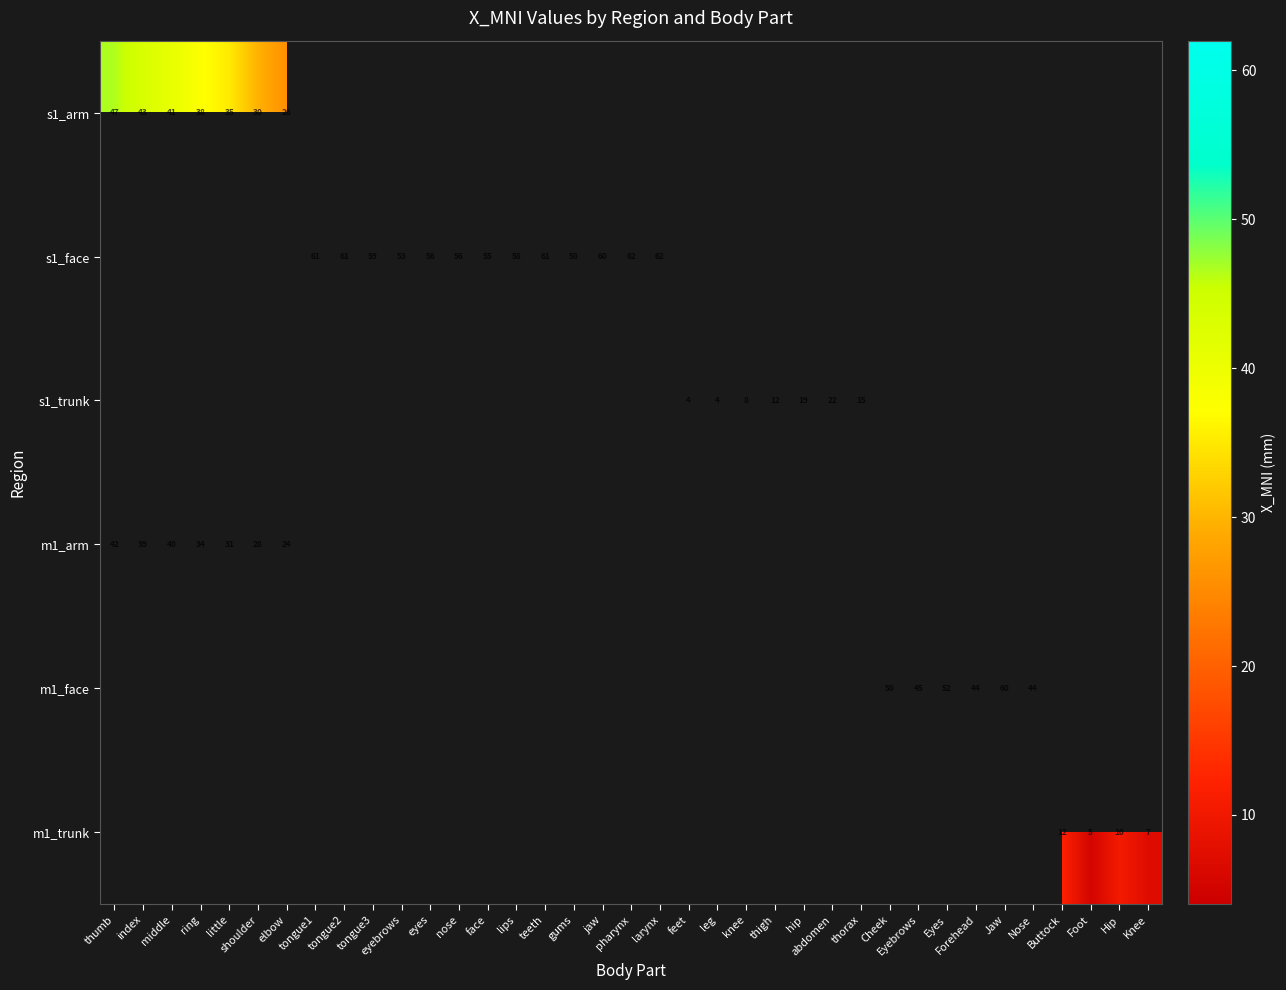

Which category has the highest value across all series?

pharynx